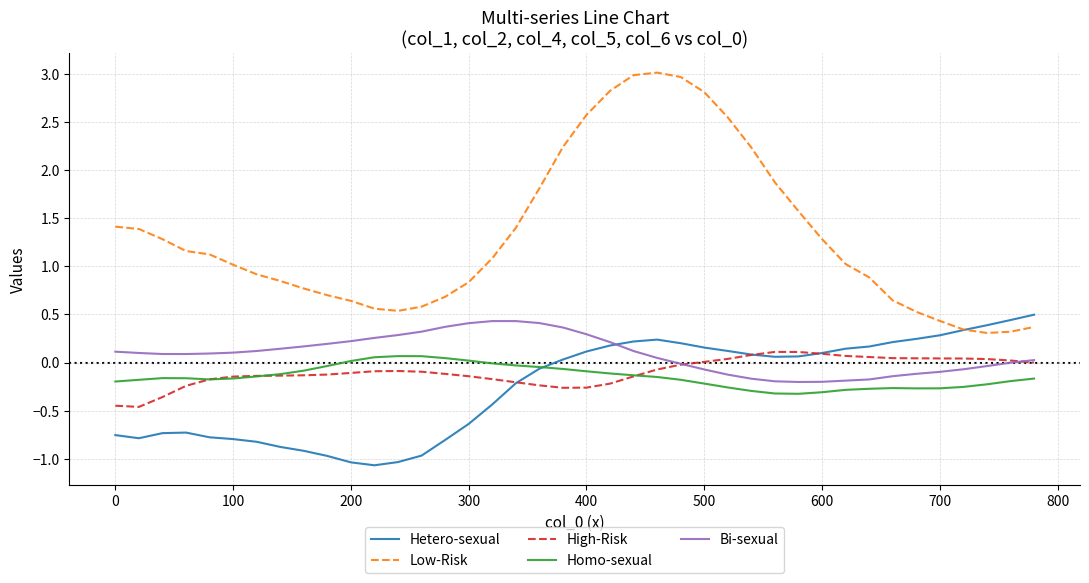

True or false: Low-Risk and Bi-sexual cross at least once.

False